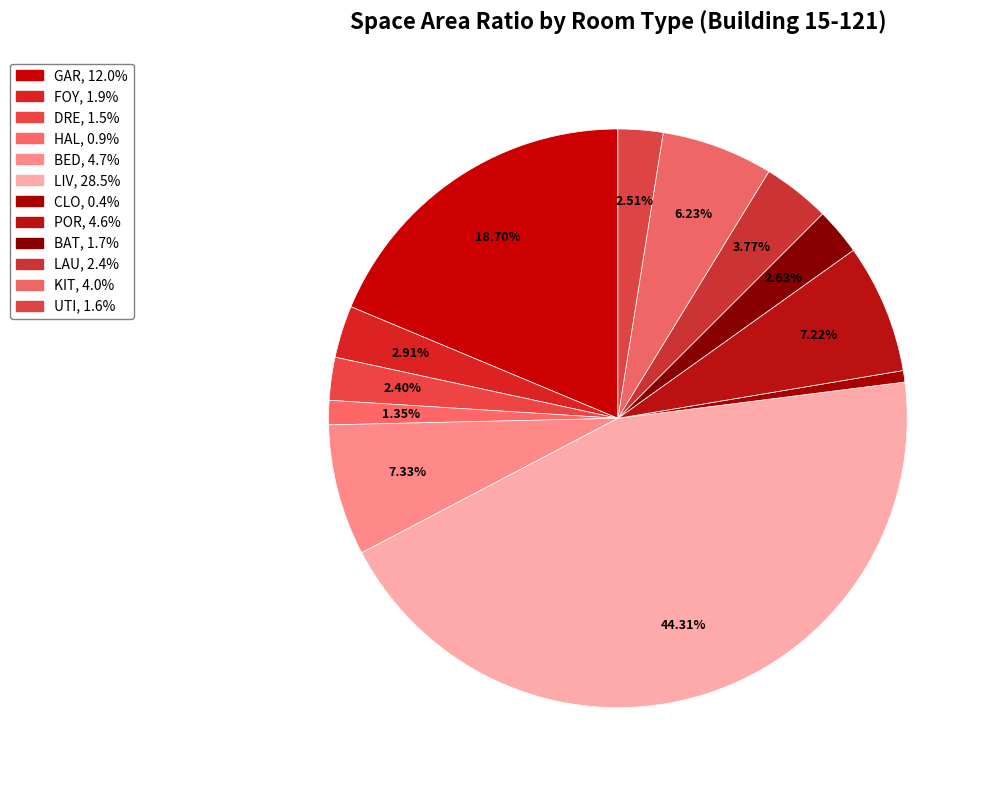

Is it true that UTI is 1% of the pie?

False